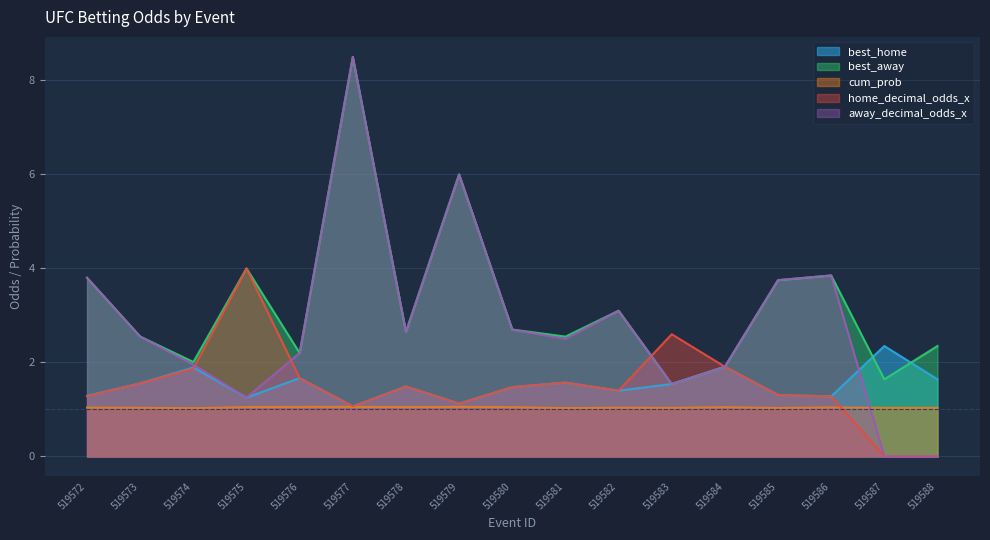

Rank the series by their maximum value, from lowest to highest.

cum_prob, best_home, home_decimal_odds_x, best_away, away_decimal_odds_x